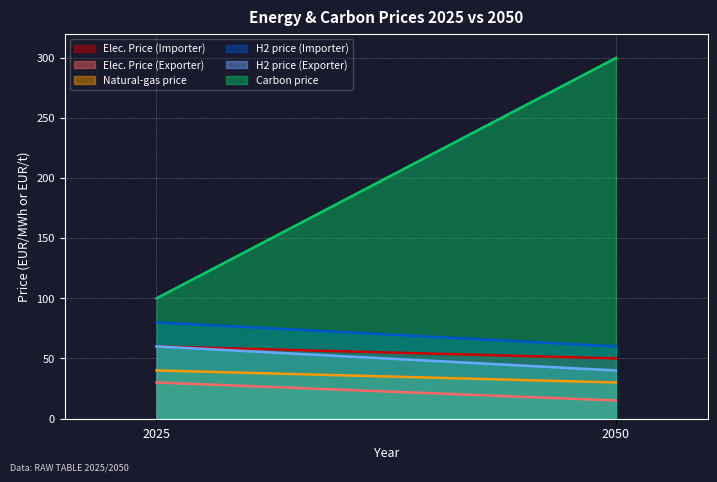

What is the minimum value shown in the chart?

15